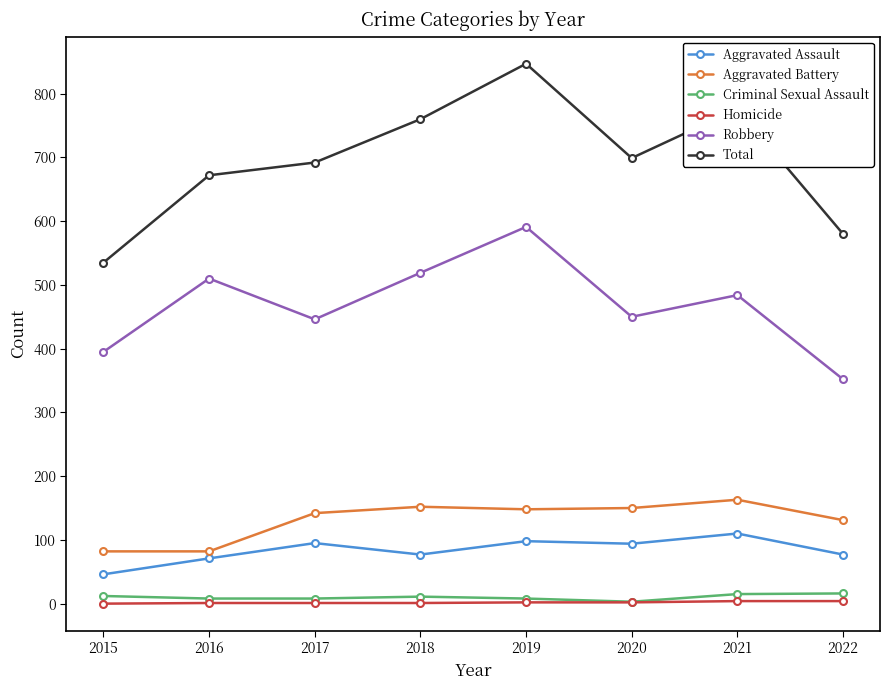

What is the approximate value of Criminal Sexual Assault at 2018, to the nearest 5?

10